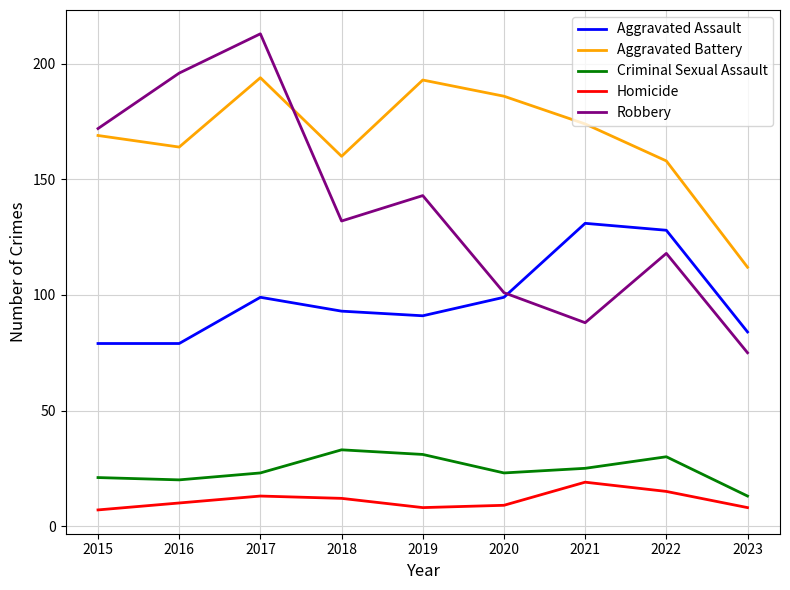

What is the average value of the Aggravated Assault series?

98